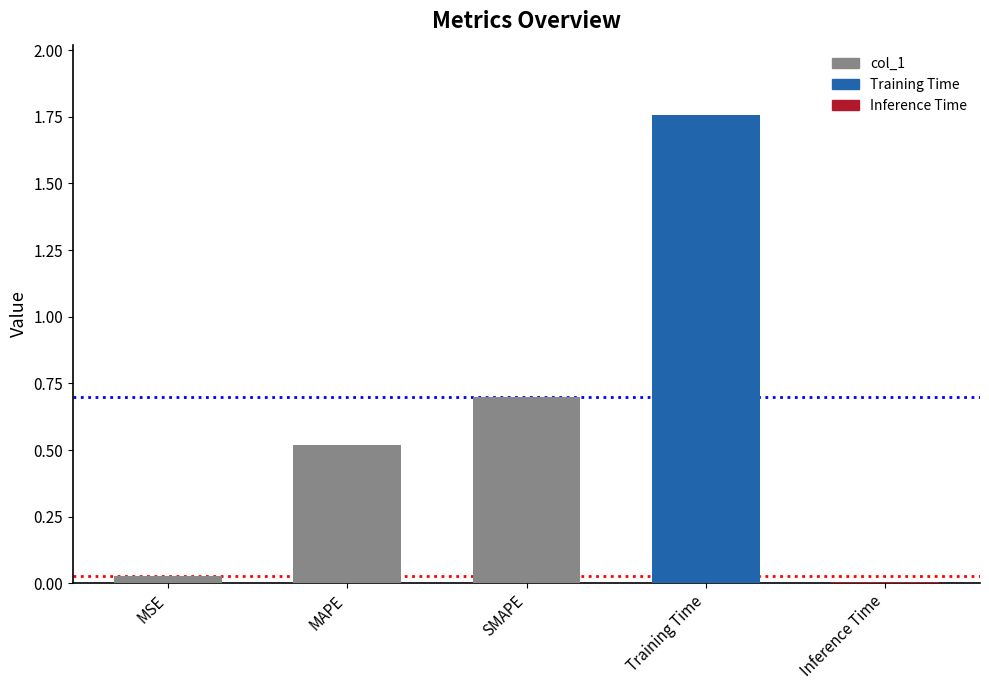

Which has a higher value, SMAPE or Training Time?

Training Time